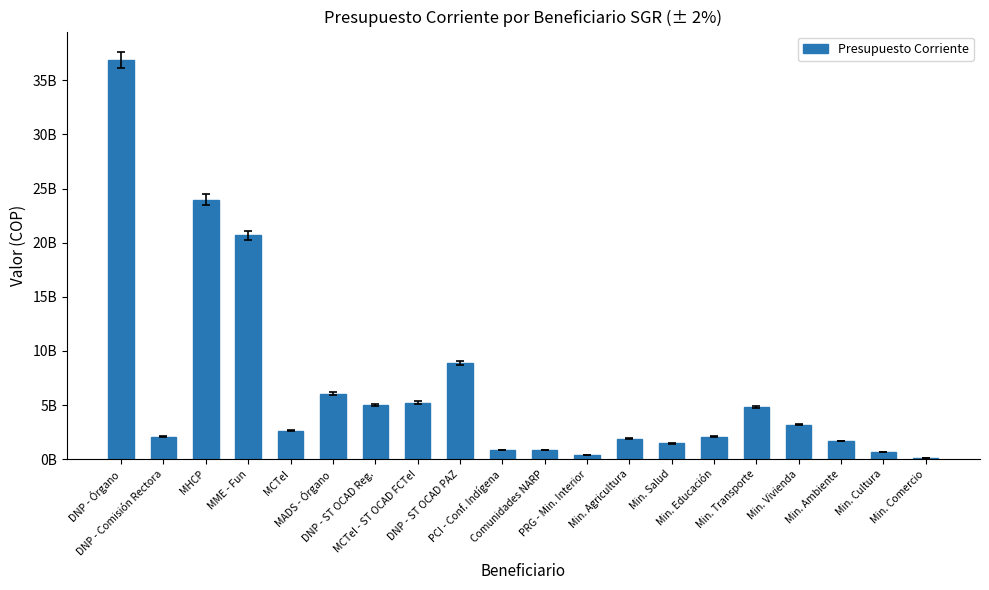

What is the value of the 5th bar from the left?

2622967462